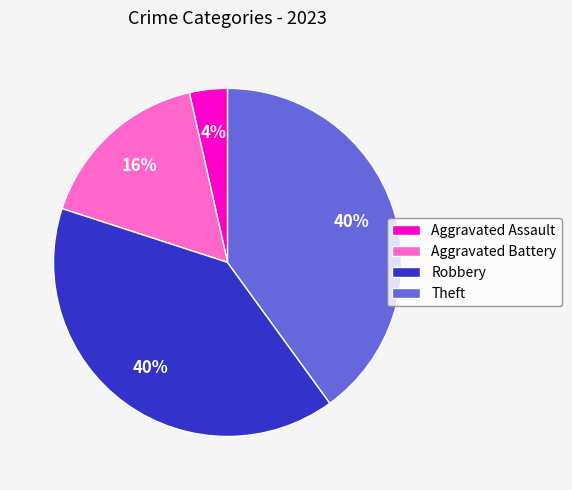

Do Aggravated Assault and Robbery together represent more than half of the pie?

No